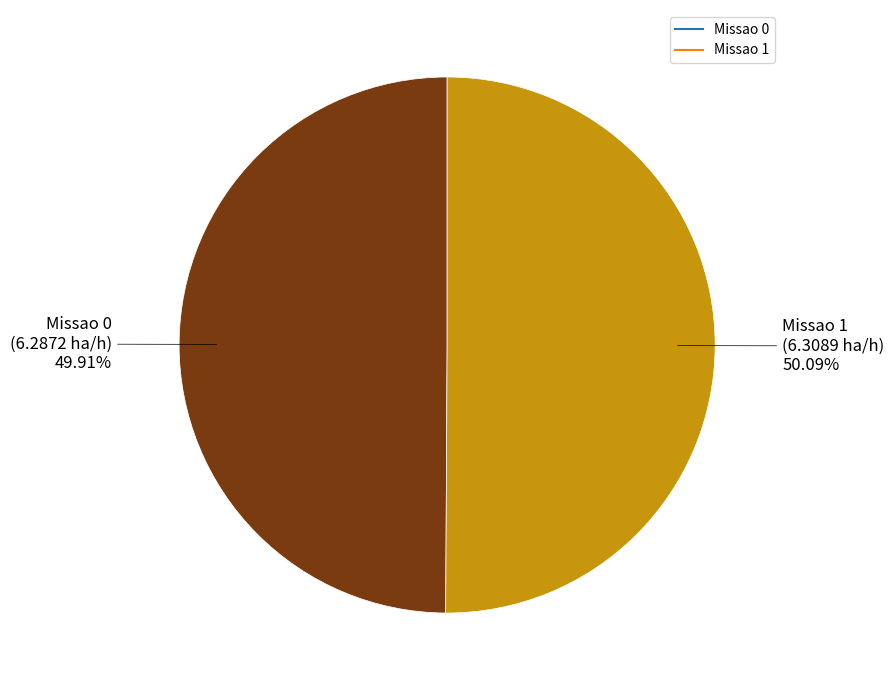

True or false: Missao 1 accounts for 50% of the total.

True